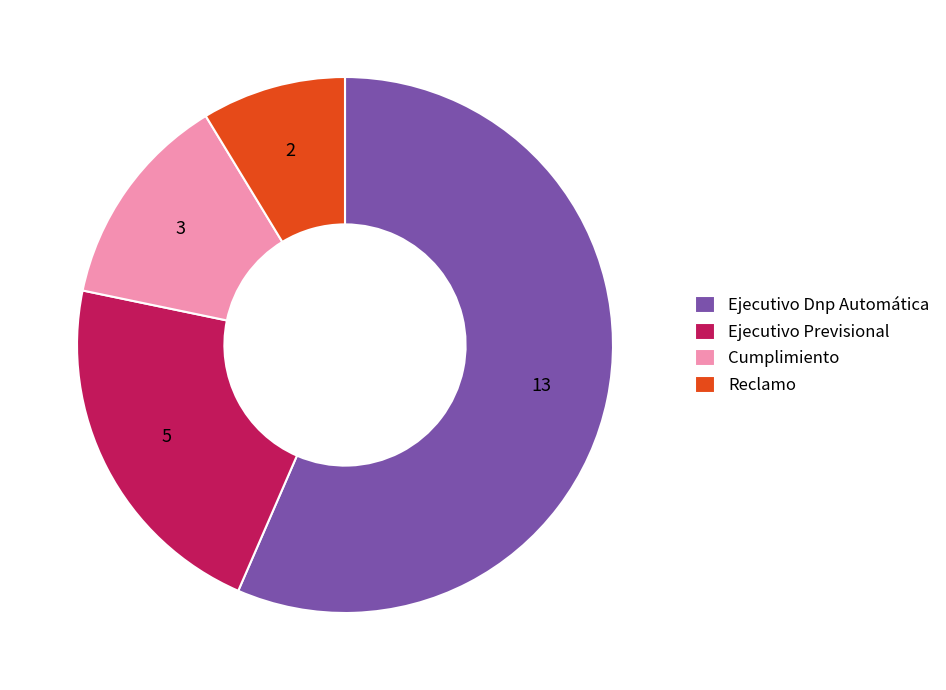

The Ejecutivo Dnp Automática slice represents 57% of the pie. True or false?

True